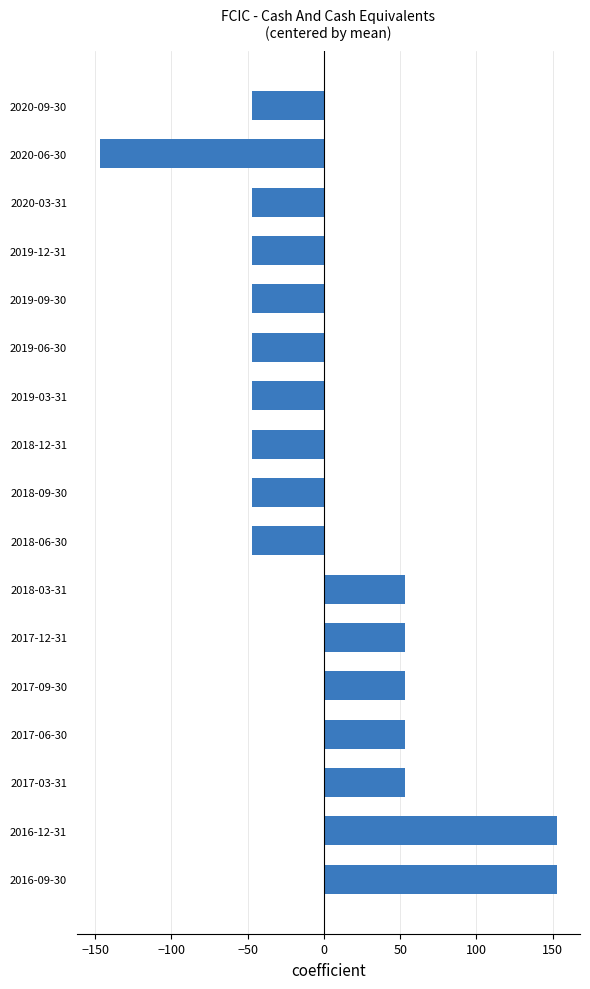

The value at 2017-03-31 is 52.9. True or false?

True